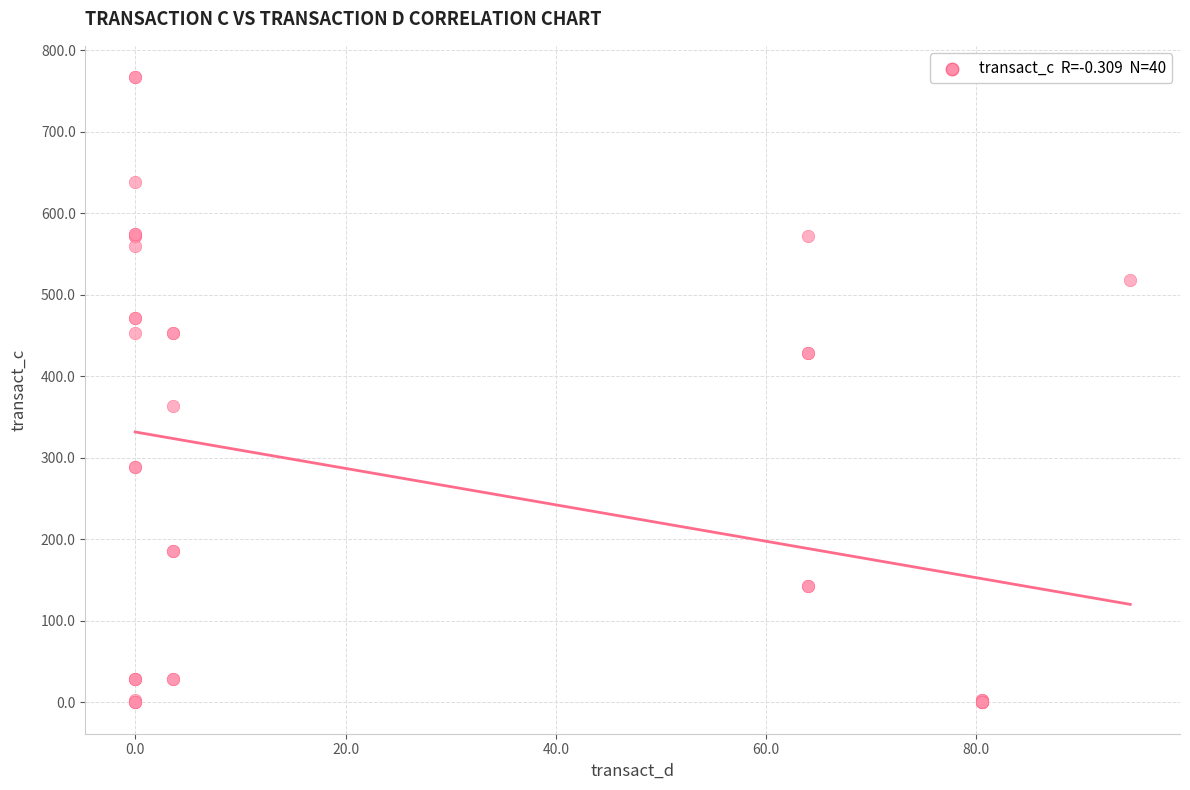

What Y value in the scatter plot is closest to 383?

363.9